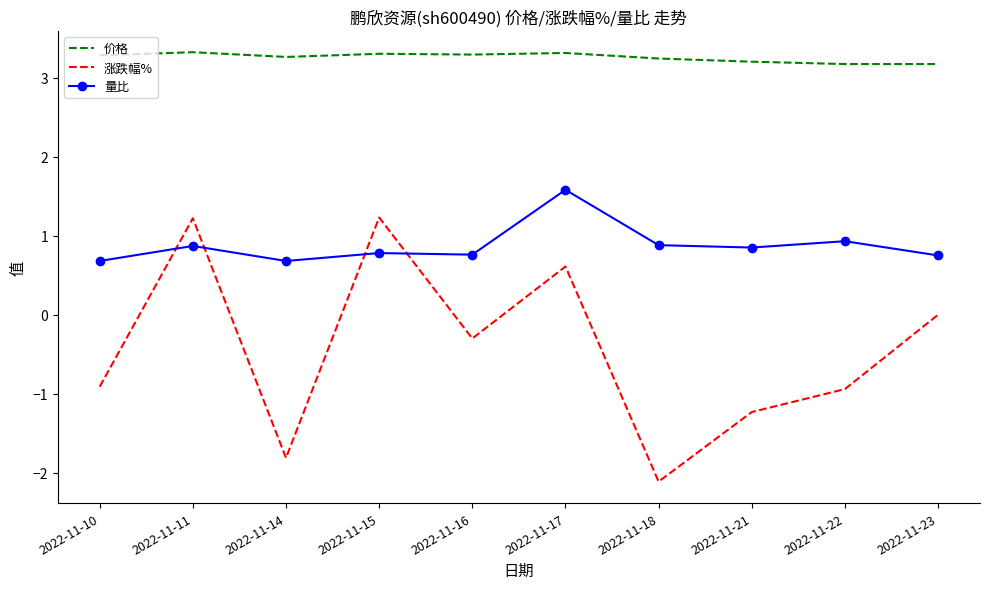

Is it true that 涨跌幅% equals 0.0 at 2022-11-23?

True